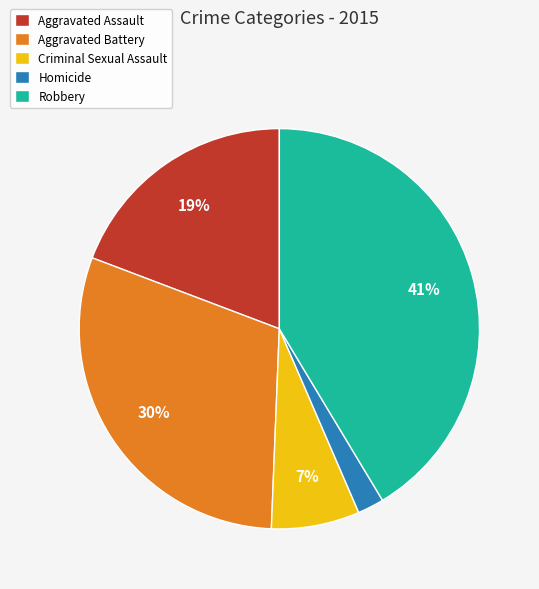

What is the ratio of the value at Robbery to the value at Aggravated Assault?

2.2